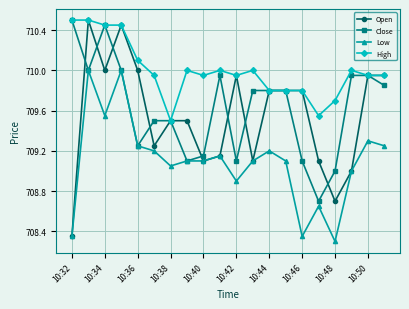

True or false: Close has more than 0 interior local peaks.

True